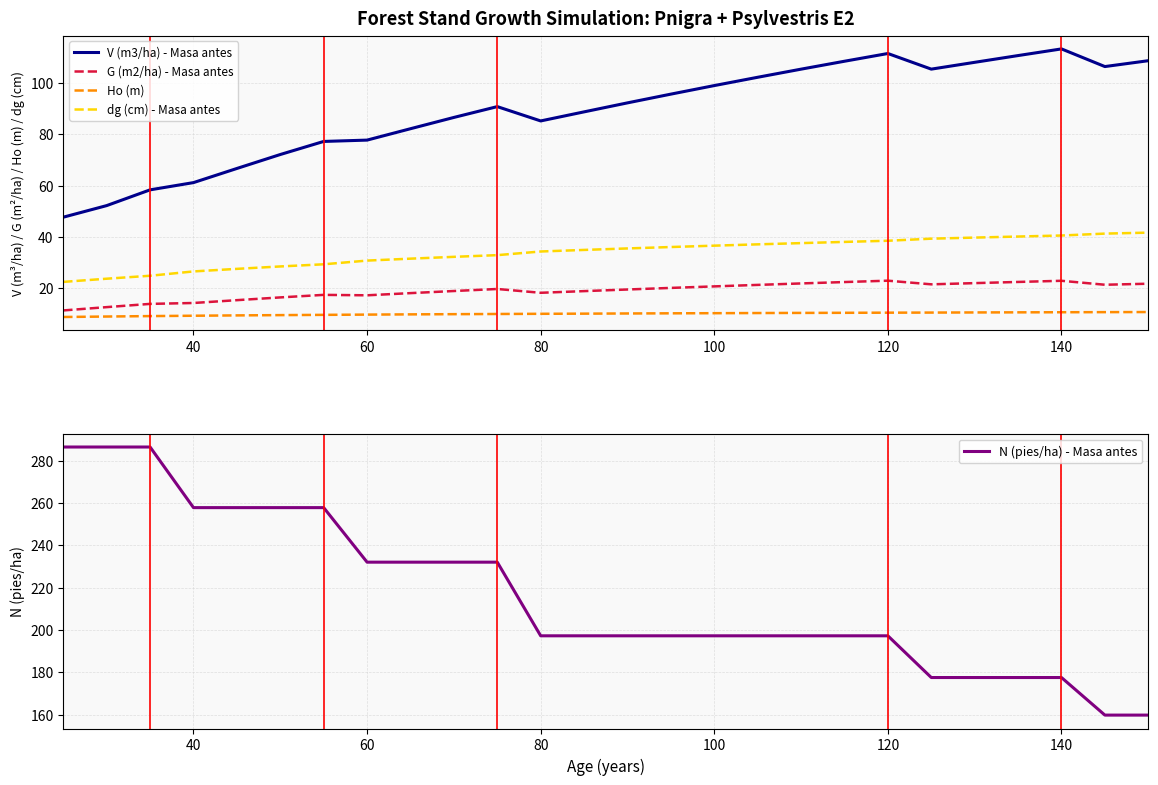

Is it true that N (pies/ha) - Masa antes equals 257.8 at 40?

True